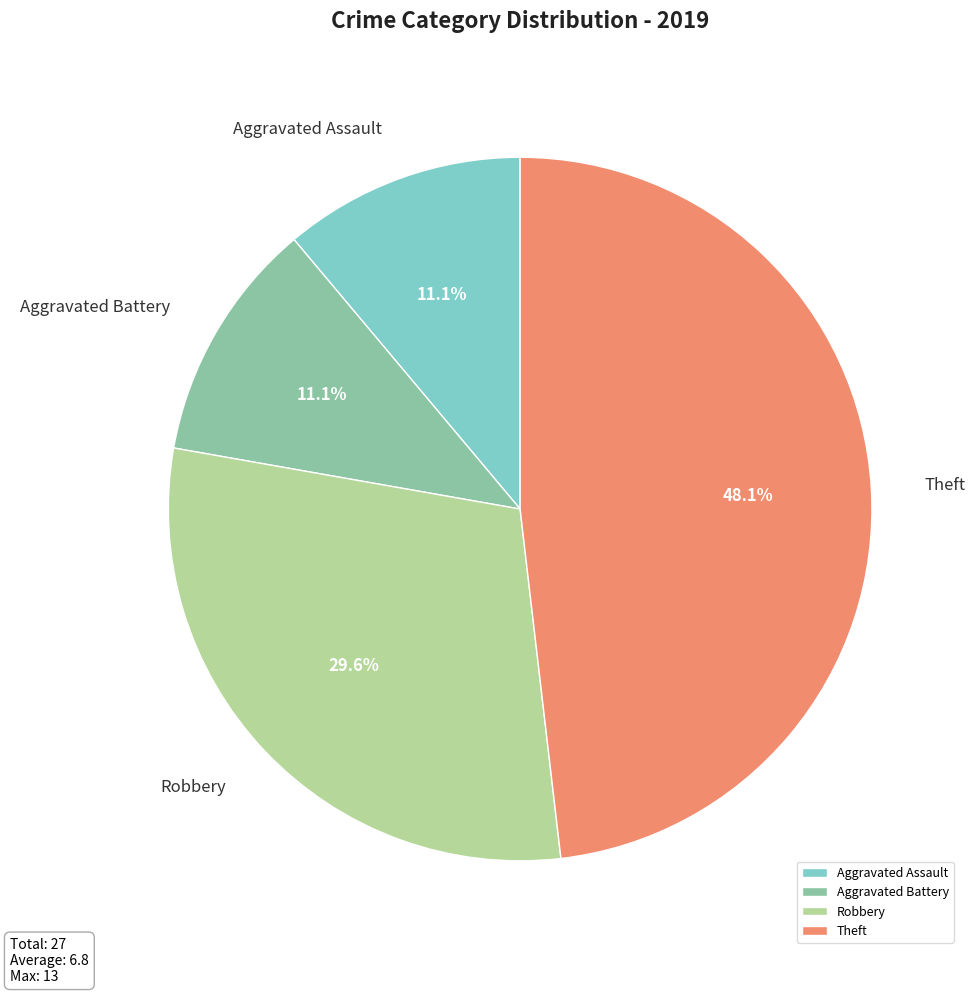

Which category has the biggest portion of the pie?

Theft